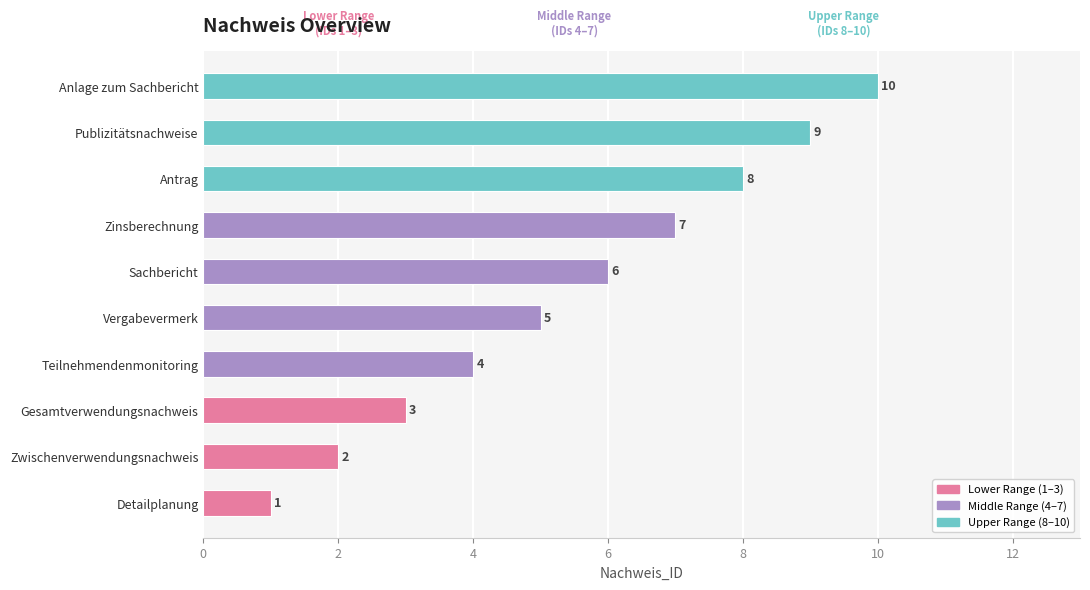

What is the greatest value displayed?

10